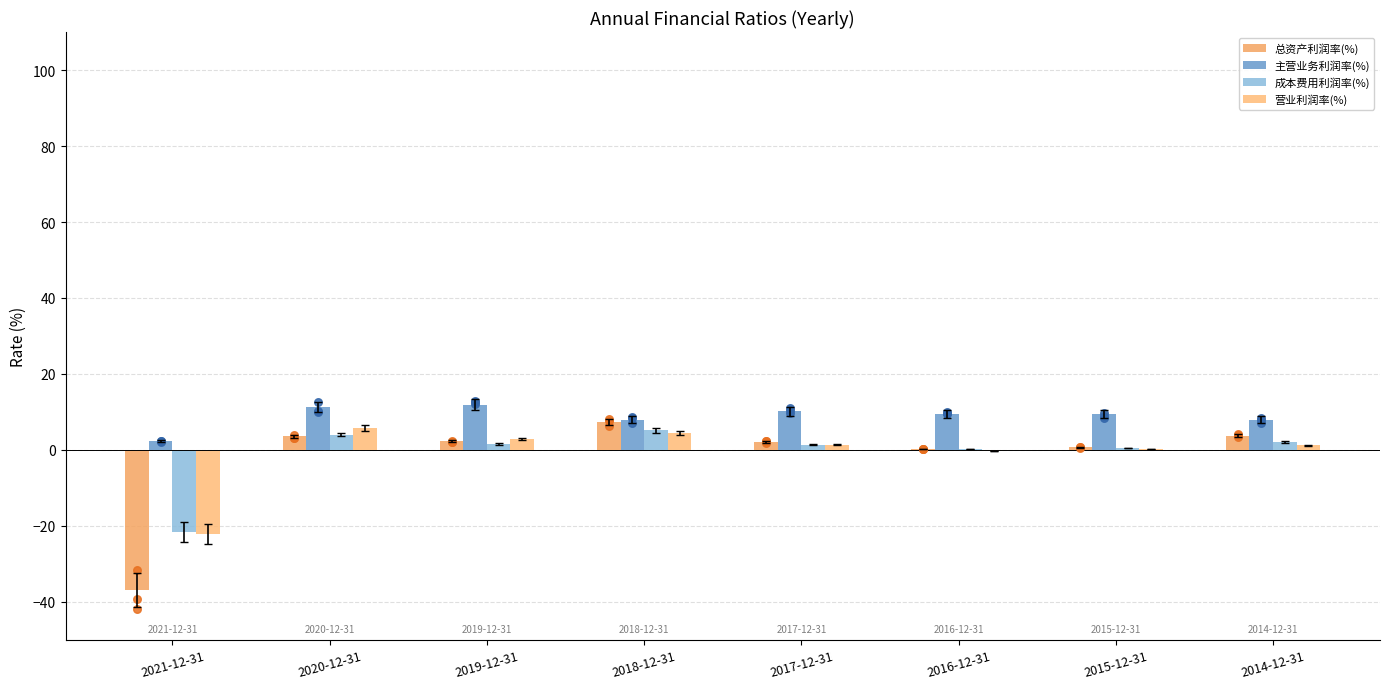

Which series has the largest Y range (max minus min)?

总资产利润率(%)